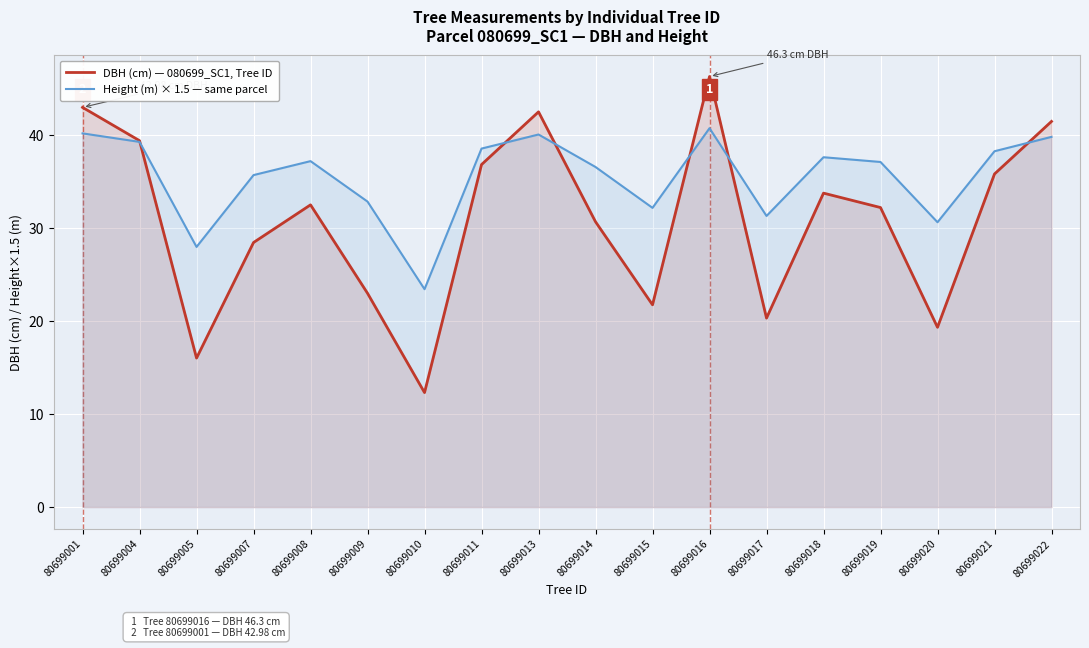

Which series has the widest spread of values?

DBH (cm) — 080699_SC1, Tree ID